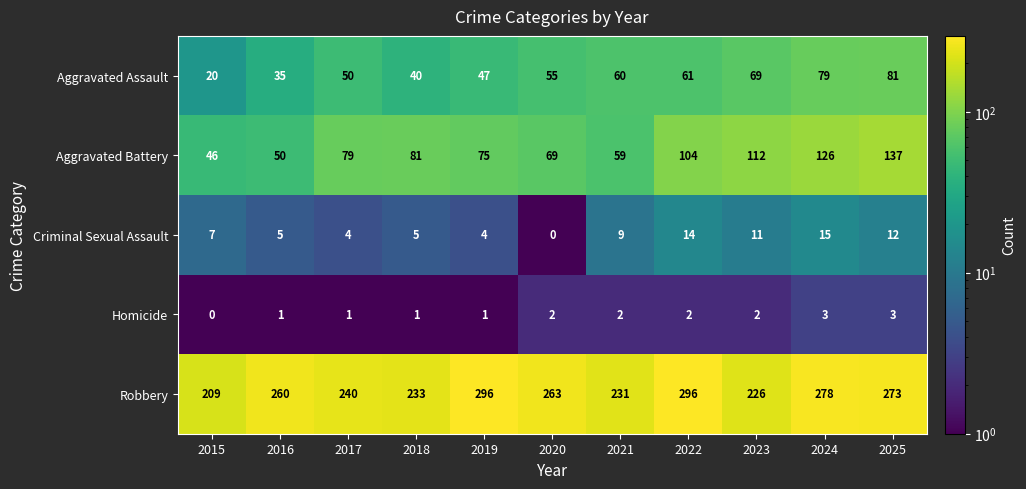

At which label is Criminal Sexual Assault closest to 7?

2015